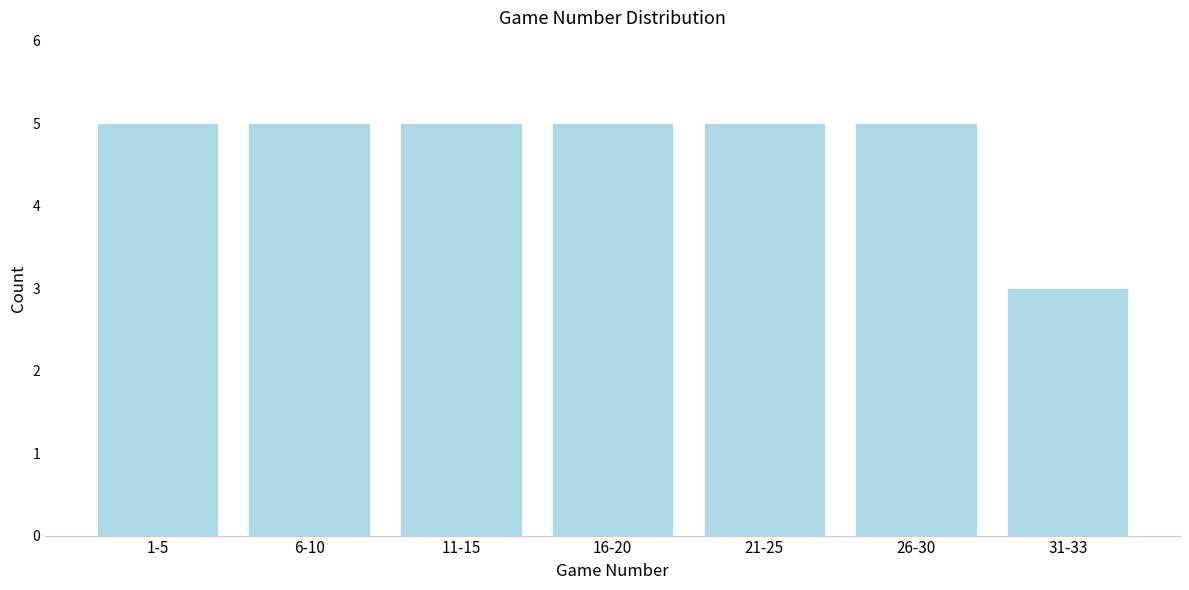

Reading right to left, extract all data points from this chart.

3	5	5	5	5	5	5